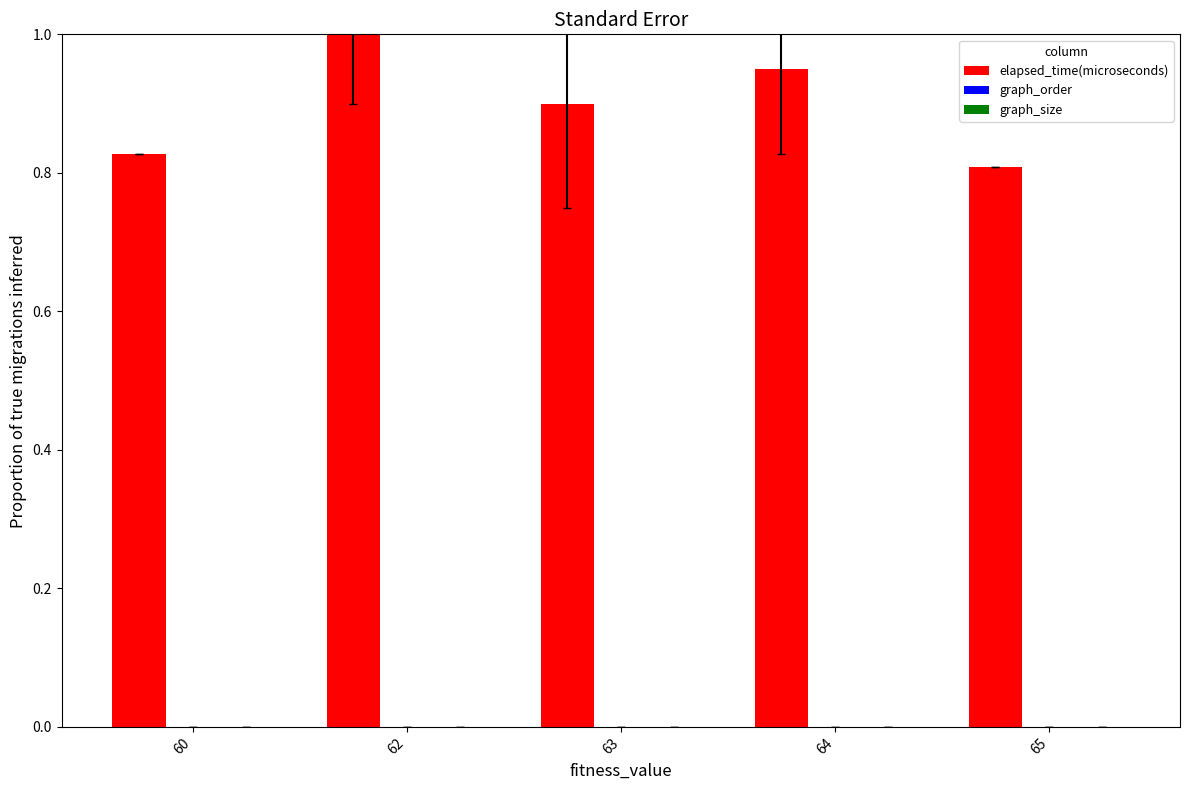

Count the number of categories in the chart.

5